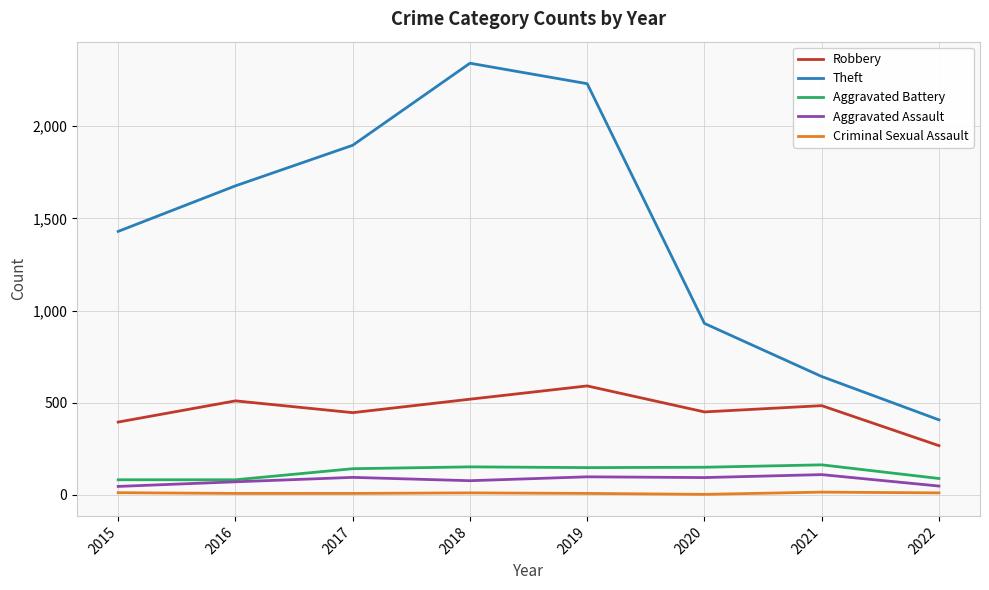

Which series has the widest spread of values?

Theft